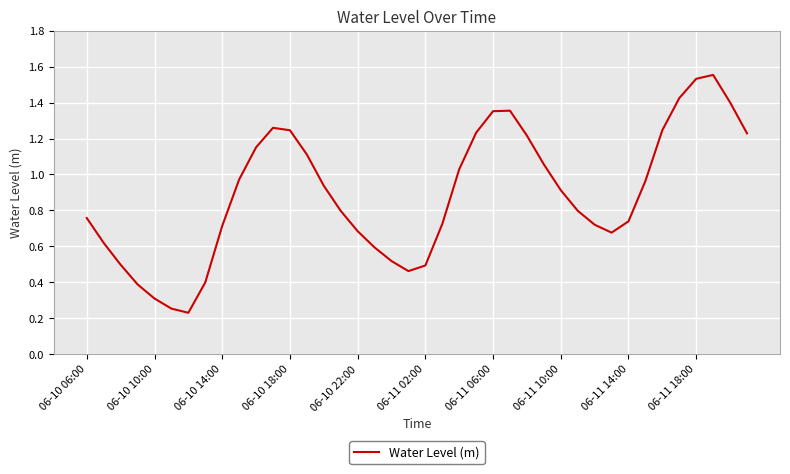

Is it true that the value at 06-10 18:00 is 0.7?

False